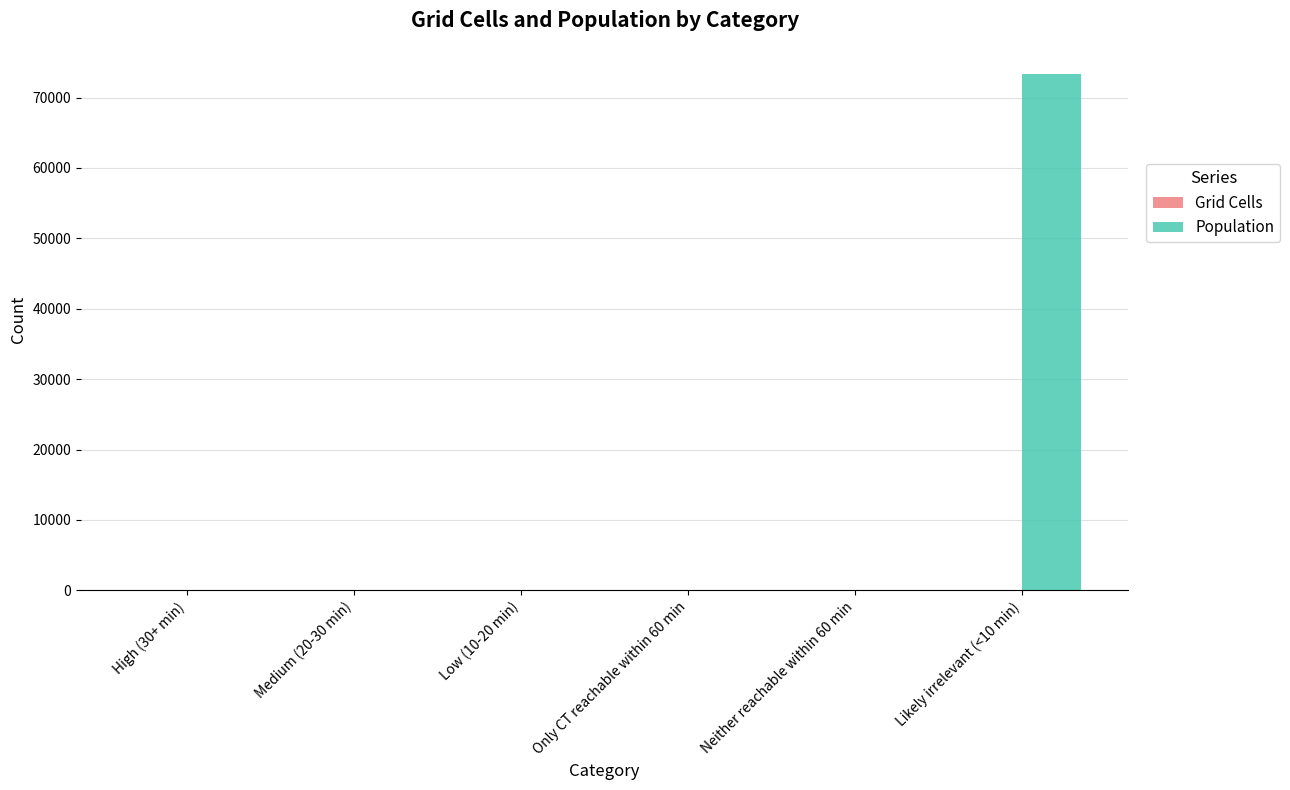

At which category does the chart reach its peak across all series?

Likely irrelevant (<10 min)